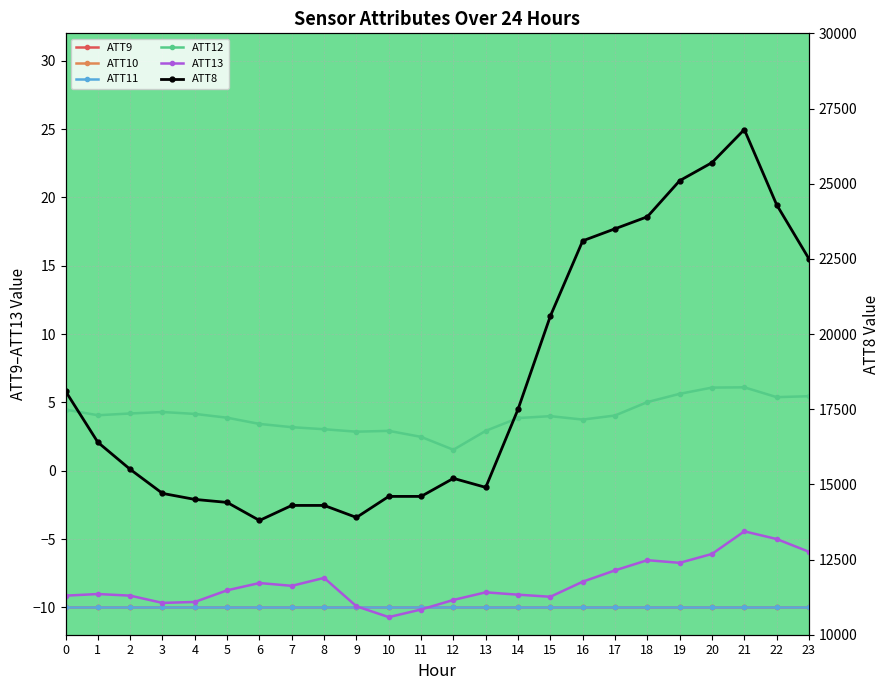

Count the number of categories in the chart.

24